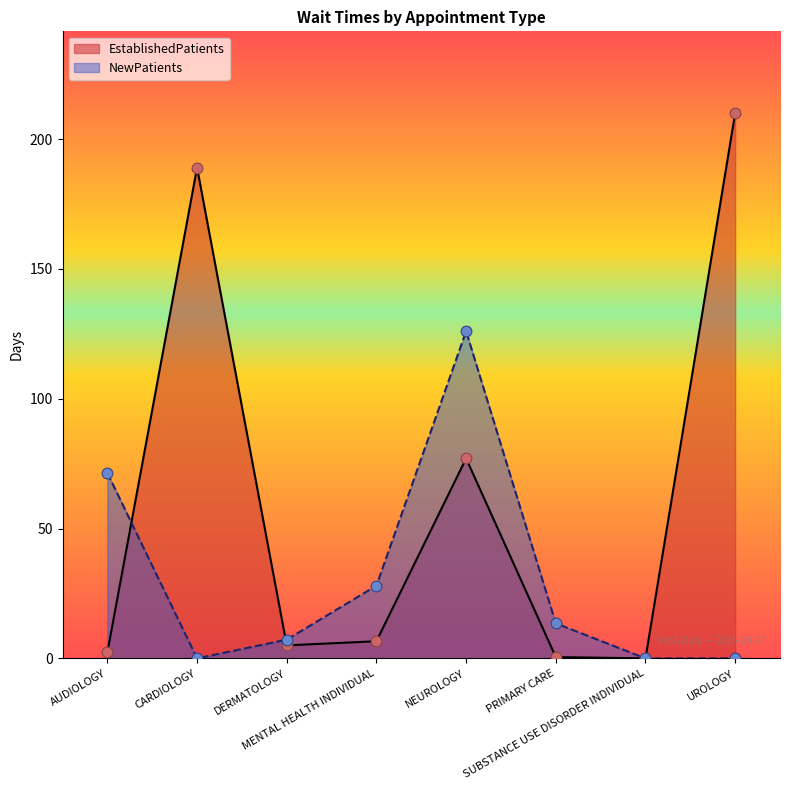

Is the value of EstablishedPatients at UROLOGY greater than the value of NewPatients at MENTAL HEALTH INDIVIDUAL?

Yes